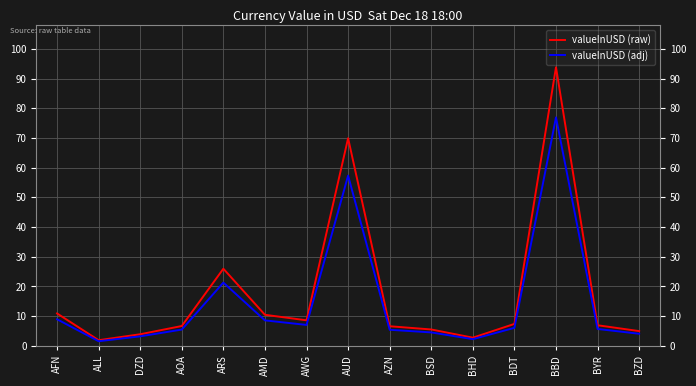

What position from the right is AOA?

12